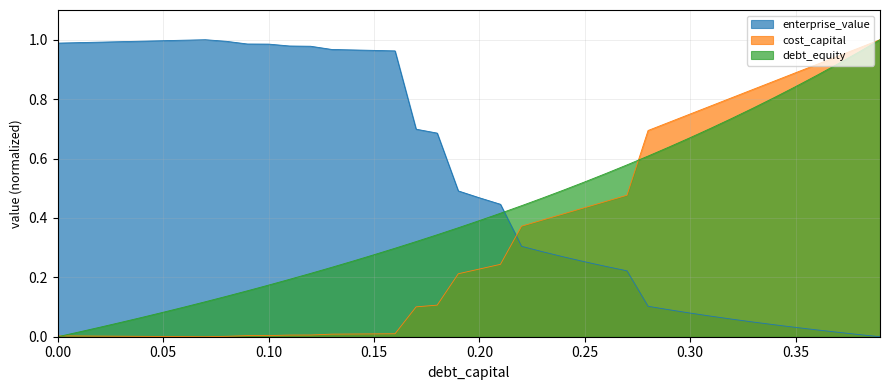

Reading right to left, extract all data points from this chart.

debt_capital: 0.39=1.0	0.38=1.0	0.37=0.9	0.36=0.9	0.35=0.8	0.34=0.8	0.33=0.8	0.32=0.7	0.31=0.7	0.3=0.7	0.29=0.6	0.28=0.6	0.27=0.6	0.26=0.5	0.25=0.5	0.24=0.5	0.23=0.5	0.22=0.4	0.21=0.4	0.2=0.4	0.19=0.4	0.18=0.3	0.17=0.3	0.16=0.3	0.15=0.3	0.14=0.3	0.13=0.2	0.12=0.2	0.11=0.2	0.1=0.2	0.09=0.2	0.08=0.1	0.07=0.1	0.06=0.1	0.05=0.1	0.04=0.1	0.03=0.0	0.02=0.0	0.01=0.0	0.0=0.0
cost_capital: 0.39=1.0	0.38=1.0	0.37=0.9	0.36=0.9	0.35=0.9	0.34=0.9	0.33=0.8	0.32=0.8	0.31=0.8	0.3=0.7	0.29=0.7	0.28=0.7	0.27=0.5	0.26=0.5	0.25=0.4	0.24=0.4	0.23=0.4	0.22=0.4	0.21=0.2	0.2=0.2	0.19=0.2	0.18=0.1	0.17=0.1	0.16=0.0	0.15=0.0	0.14=0.0	0.13=0.0	0.12=0.0	0.11=0.0	0.1=0.0	0.09=0.0	0.08=0.0	0.07=0.0	0.06=0.0	0.05=0.0	0.04=0.0	0.03=0.0	0.02=0.0	0.01=0.0	0.0=0.0
enterprise_value: 0.39=0.0	0.38=0.0	0.37=0.0	0.36=0.0	0.35=0.0	0.34=0.0	0.33=0.0	0.32=0.1	0.31=0.1	0.3=0.1	0.29=0.1	0.28=0.1	0.27=0.2	0.26=0.2	0.25=0.3	0.24=0.3	0.23=0.3	0.22=0.3	0.21=0.4	0.2=0.5	0.19=0.5	0.18=0.7	0.17=0.7	0.16=1.0	0.15=1.0	0.14=1.0	0.13=1.0	0.12=1.0	0.11=1.0	0.1=1.0	0.09=1.0	0.08=1.0	0.07=1.0	0.06=1.0	0.05=1.0	0.04=1.0	0.03=1.0	0.02=1.0	0.01=1.0	0.0=1.0